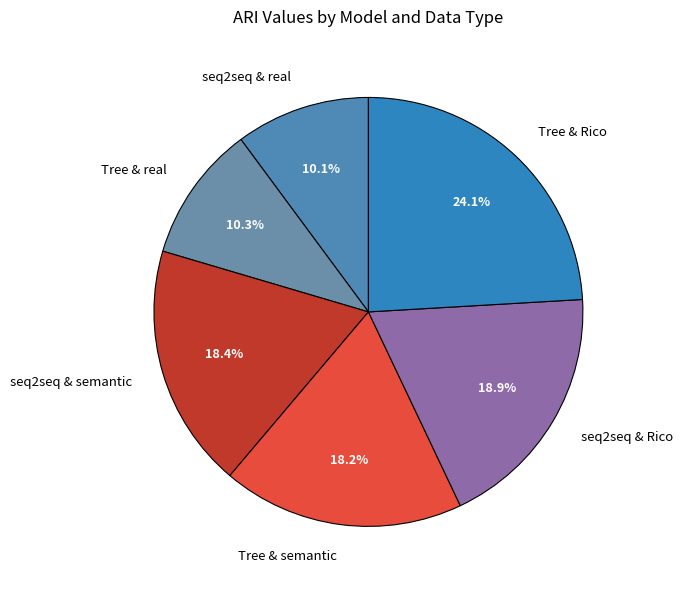

Which category has the biggest portion of the pie?

Tree & Rico